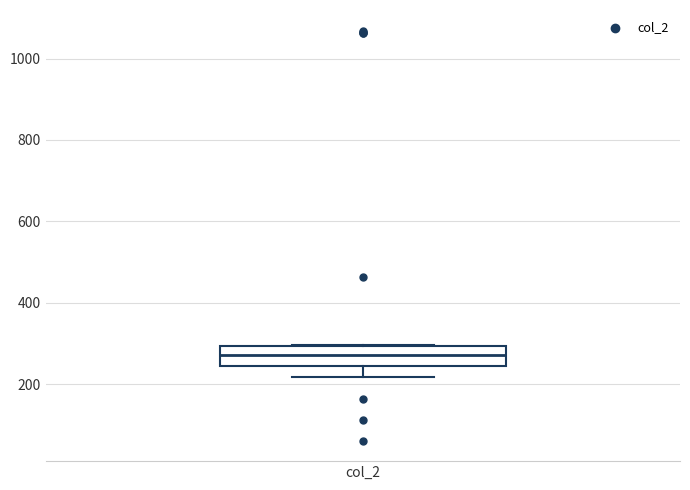

Read this box plot against the y-axis: the position of the median line, the range covered by the box, and the ends of both whiskers. The values are not printed on the chart, so give them approximately, as read against the axis.

median 280, box 240 to 300, whiskers 220 to 300